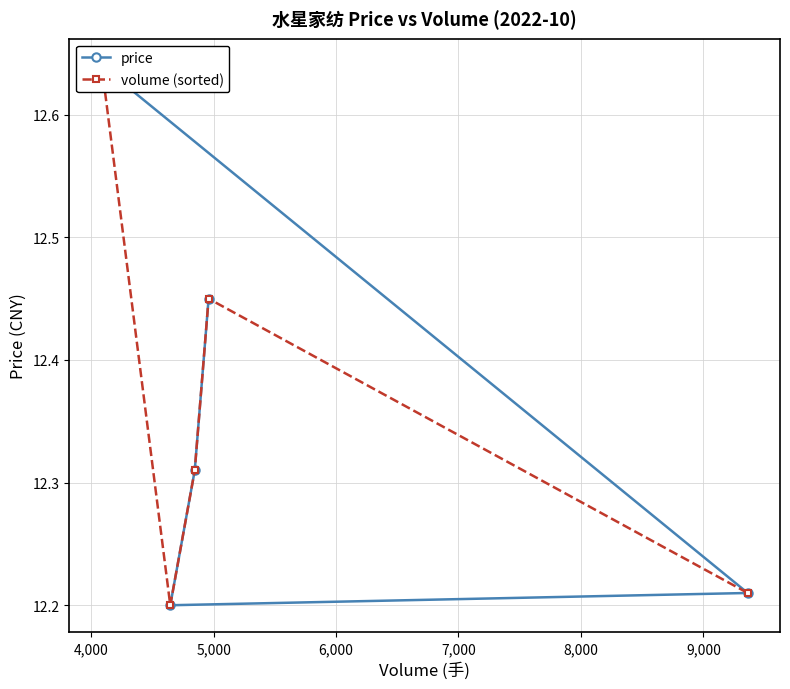

What is the difference between the maximum and second lowest values in the price series?

0.4